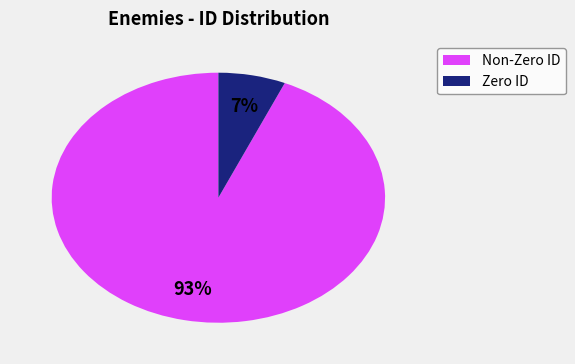

Count the number of slices in the pie.

2